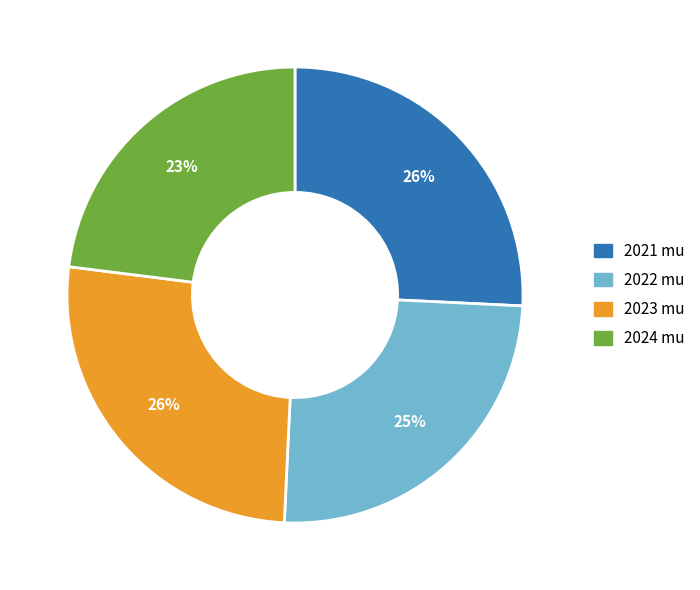

Approximately how many times larger is the value at 2023 mu compared to 2021 mu?

1.0